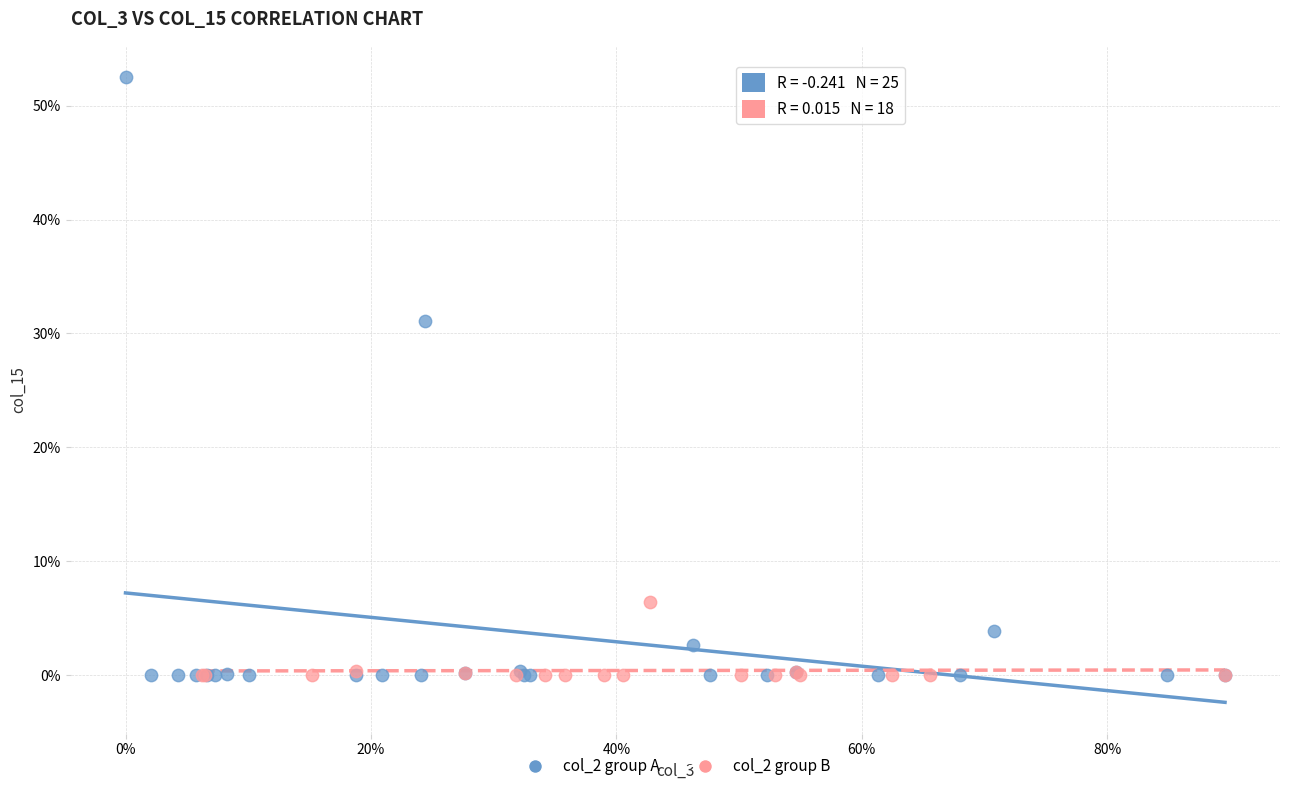

What are all the series names shown in the legend?

col_2 group A, col_2 group B